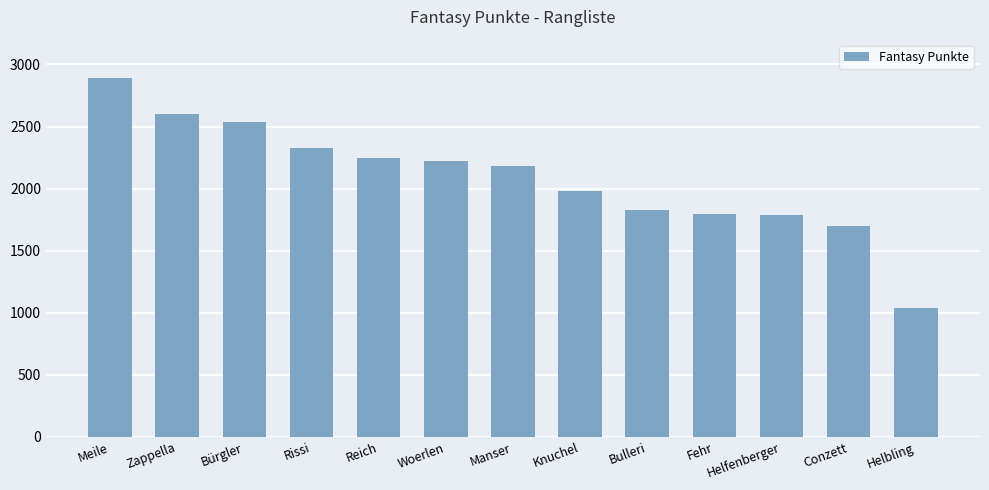

Which has a higher value, Helbling or Fehr?

Fehr